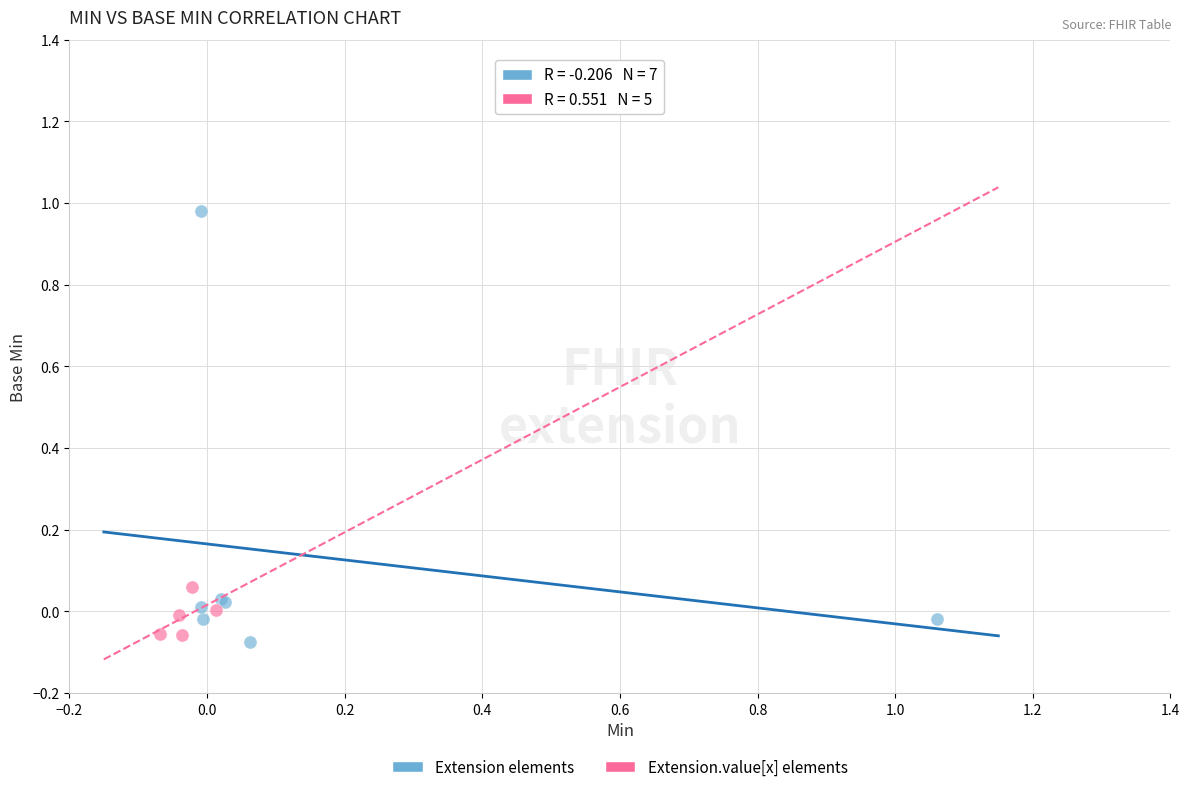

Which series contains the lowest Y value?

Extension elements